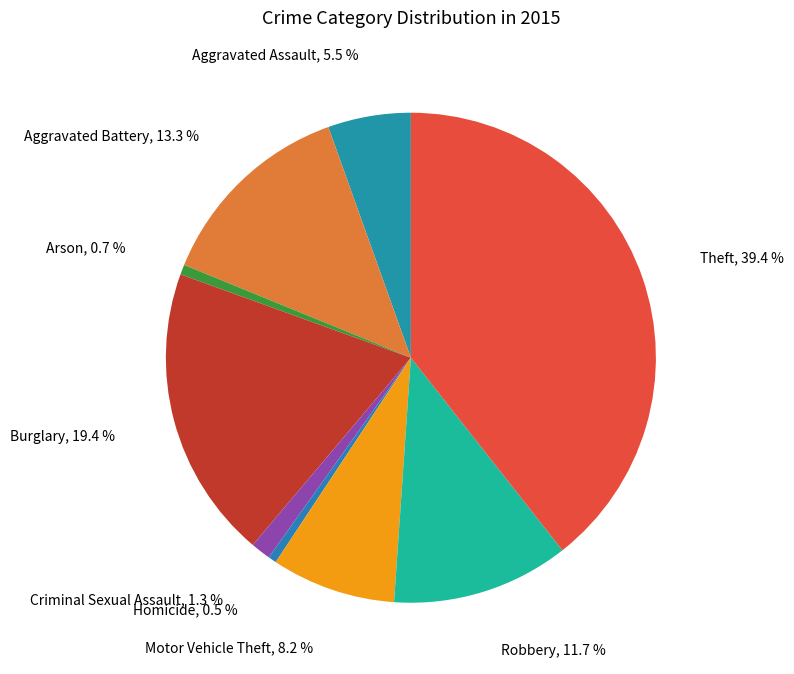

How many segments does this pie chart have?

9